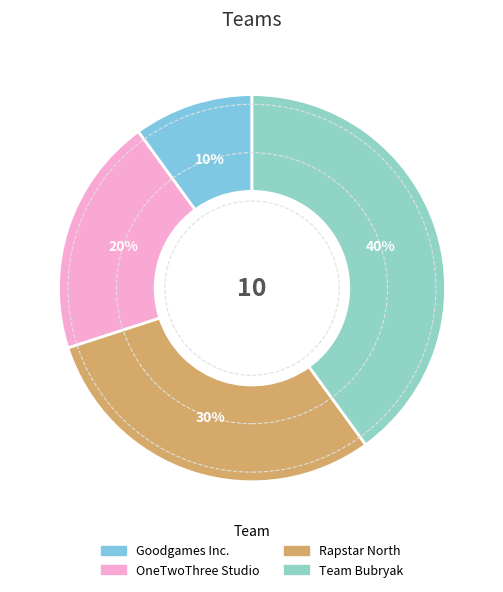

Does Rapstar North account for over 50% of the chart?

No